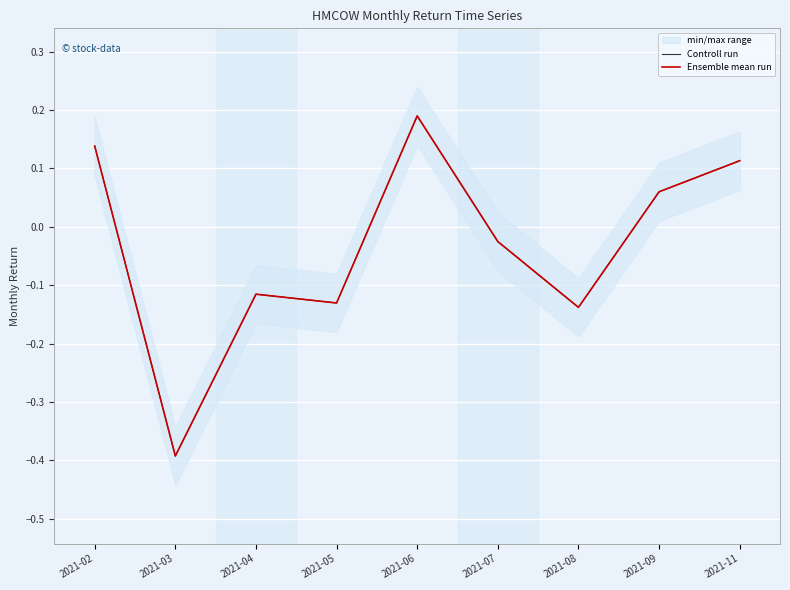

What is the total value across all series at 2021-02?

0.3